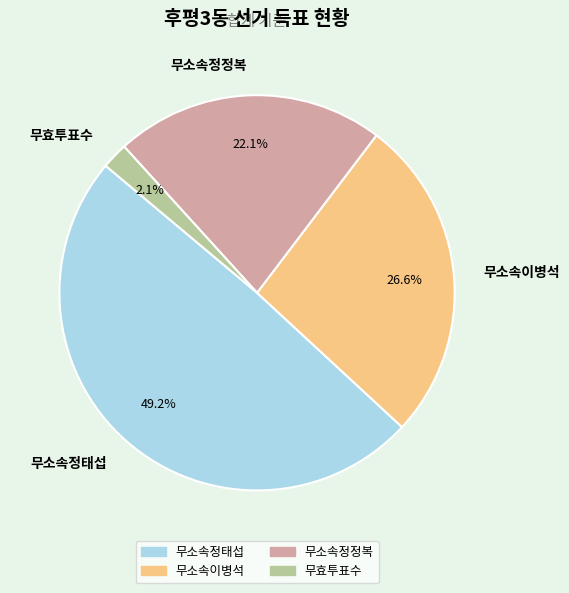

To the nearest percent, what is the combined percentage of 무소속정정복 and 무소속이병석?

49%